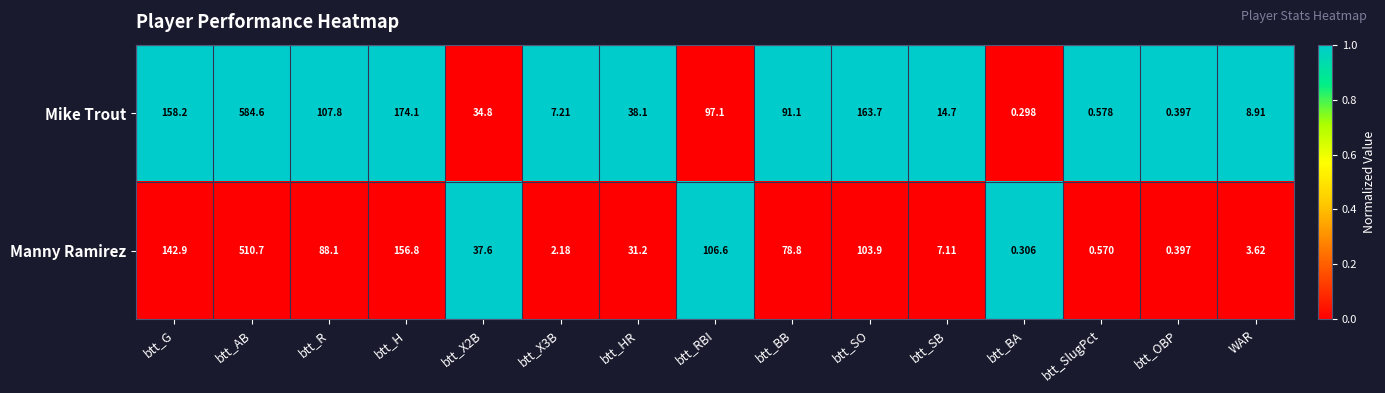

Where does the Mike Trout series first go above 38?

btt_G